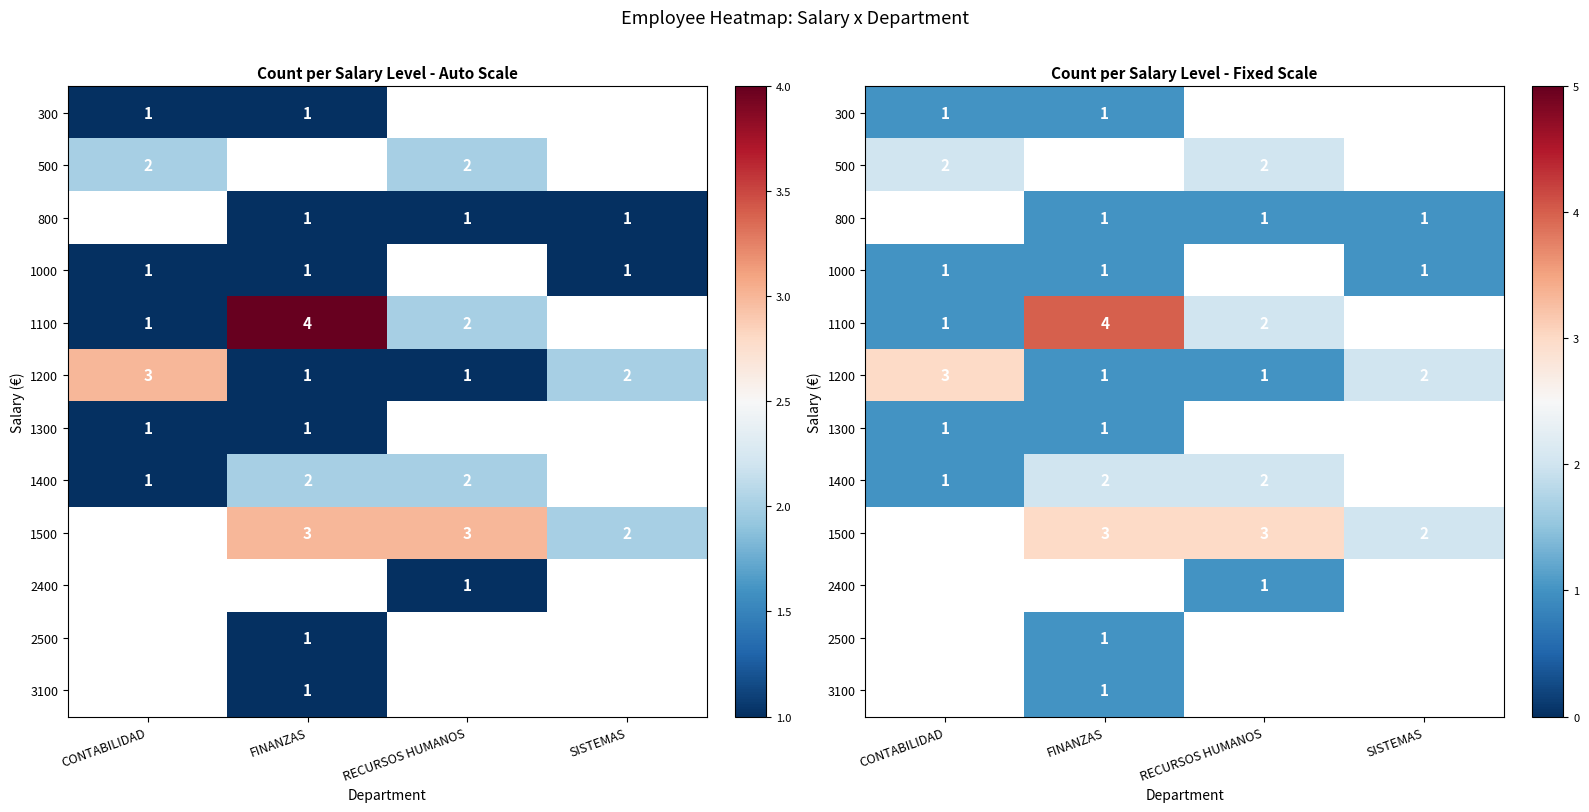

The value of 1200 at RECURSOS HUMANOS is 0.7. True or false?

False